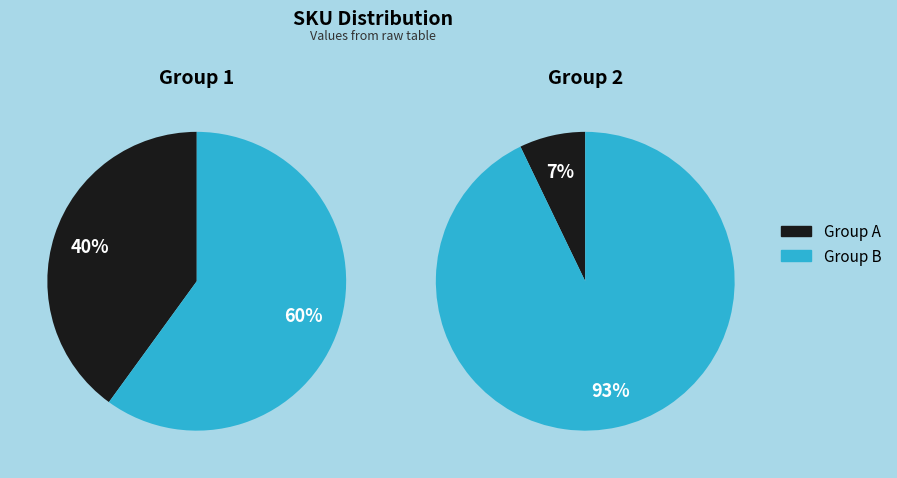

Is 381520001959328 the majority of the pie?

No